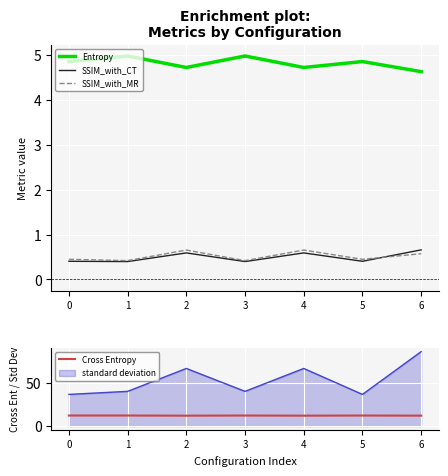

True or false: SSIM_with_CT and Cross Entropy intersect in this chart.

False